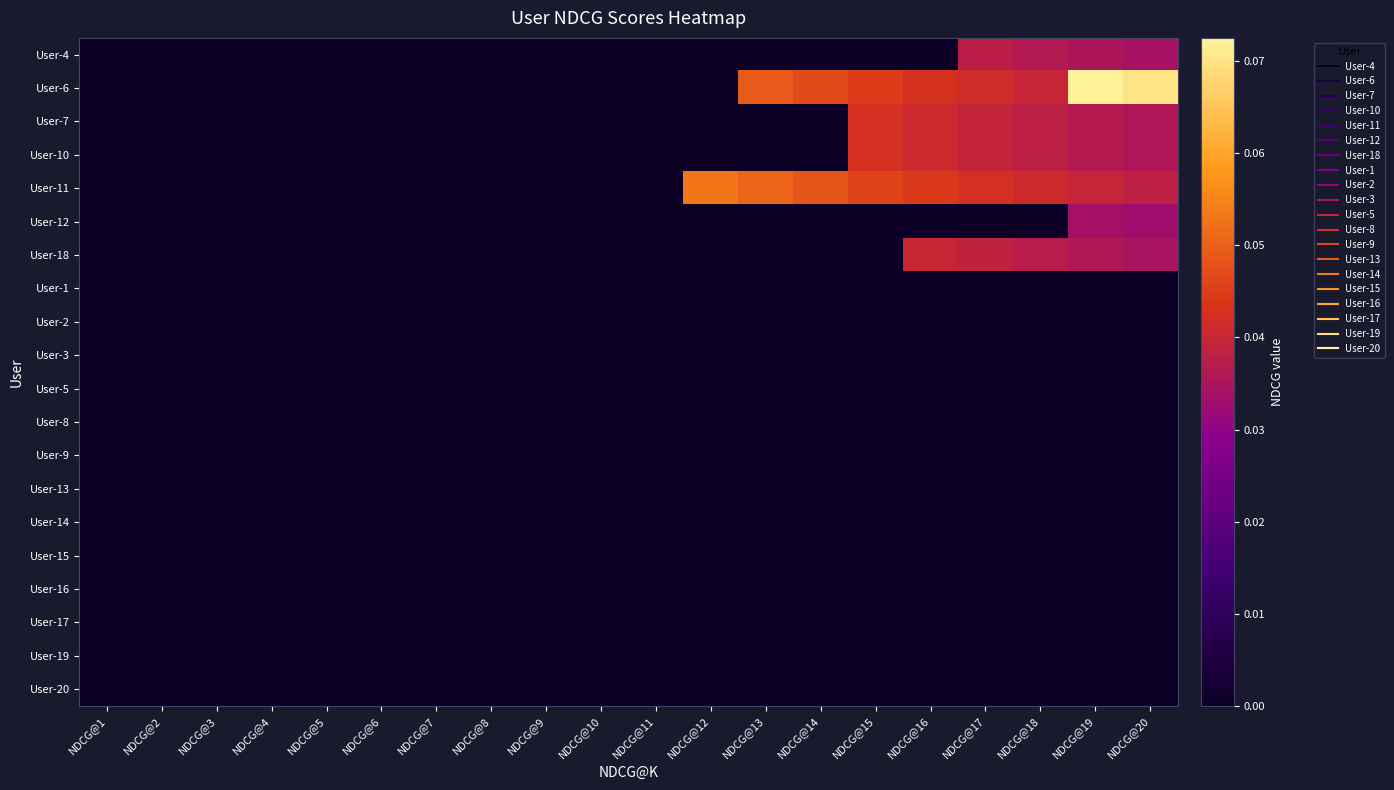

What is the greatest value displayed?

0.1